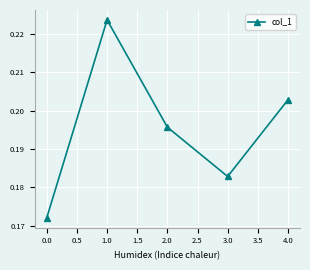

The value at 3.0 is 0.1. True or false?

False